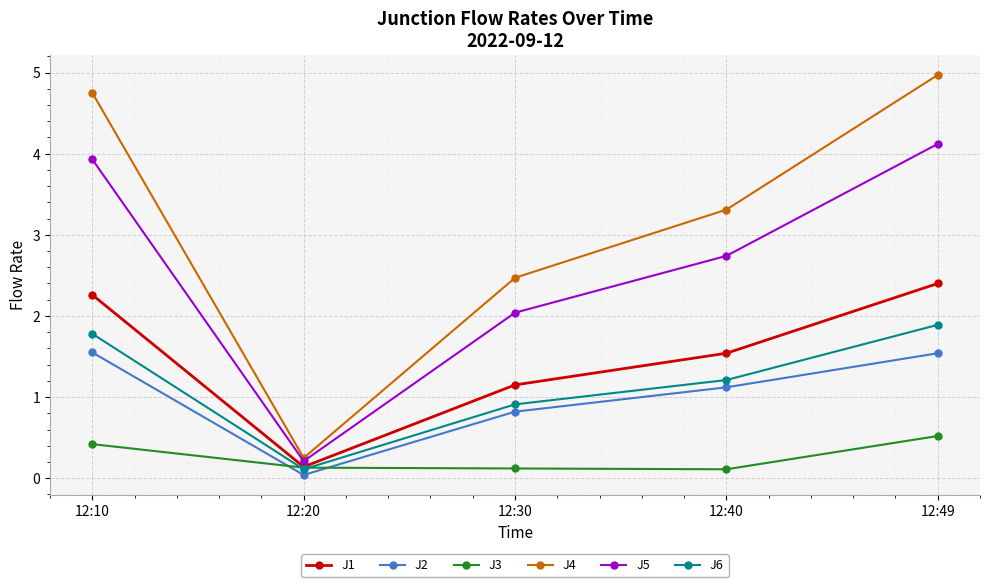

Is this an area chart (filled region under the line)?

No